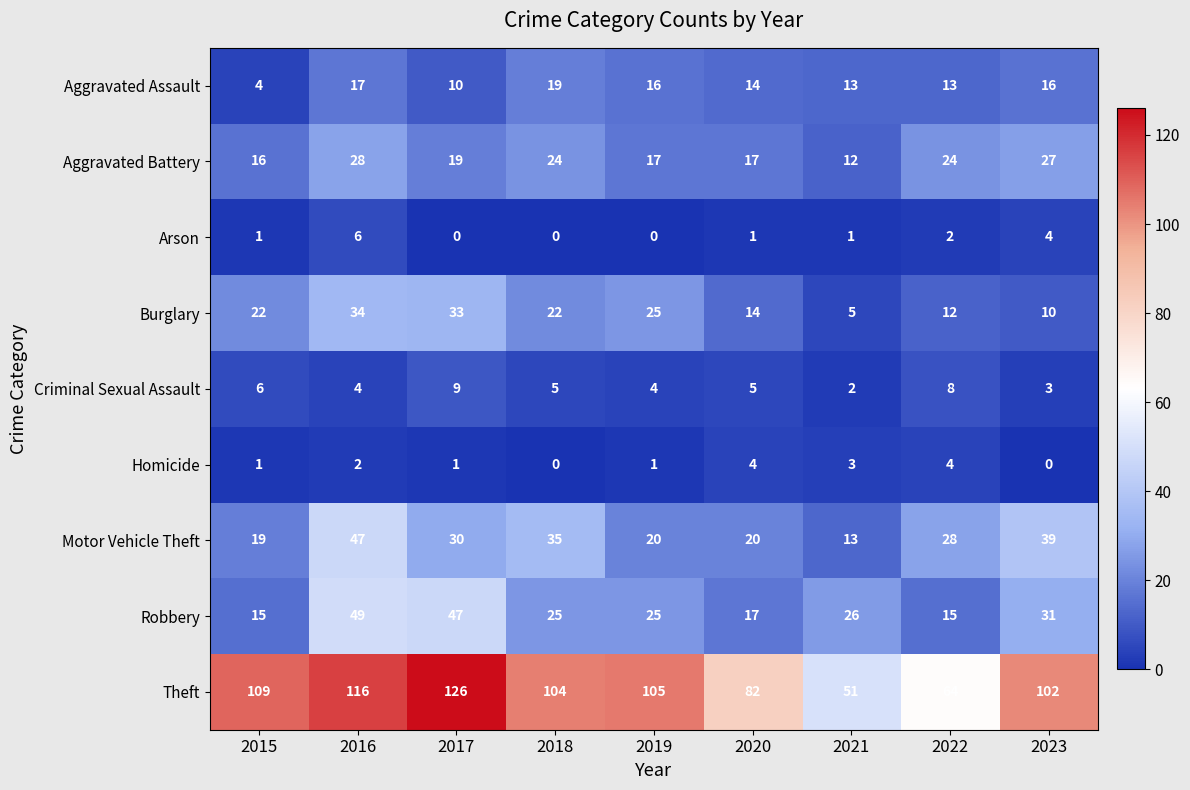

At which label does Motor Vehicle Theft reach its peak?

2016